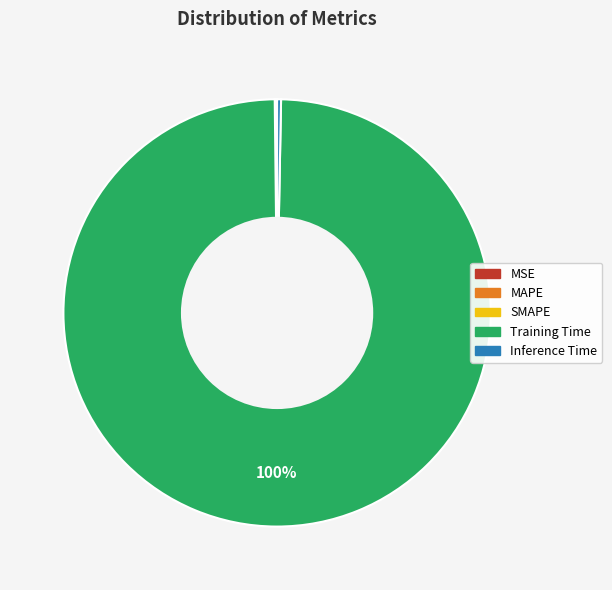

Which slice is the largest?

Training Time